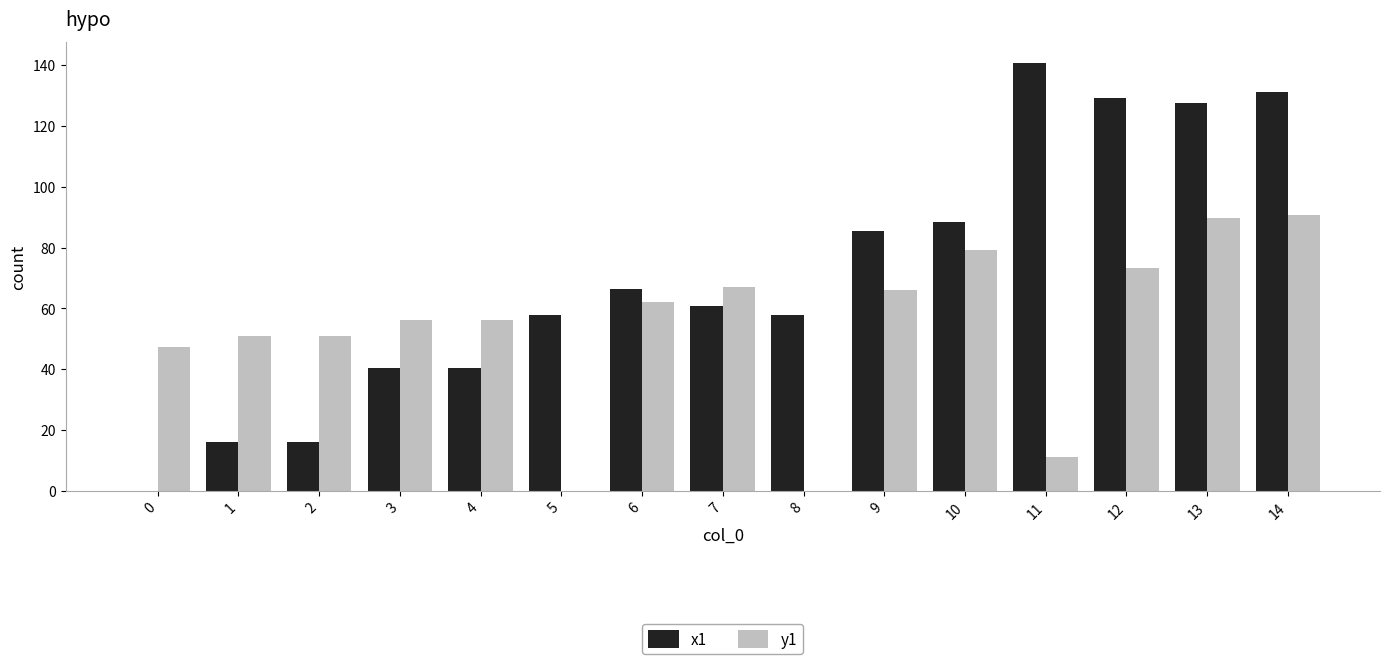

Which series has the largest total across all categories?

x1